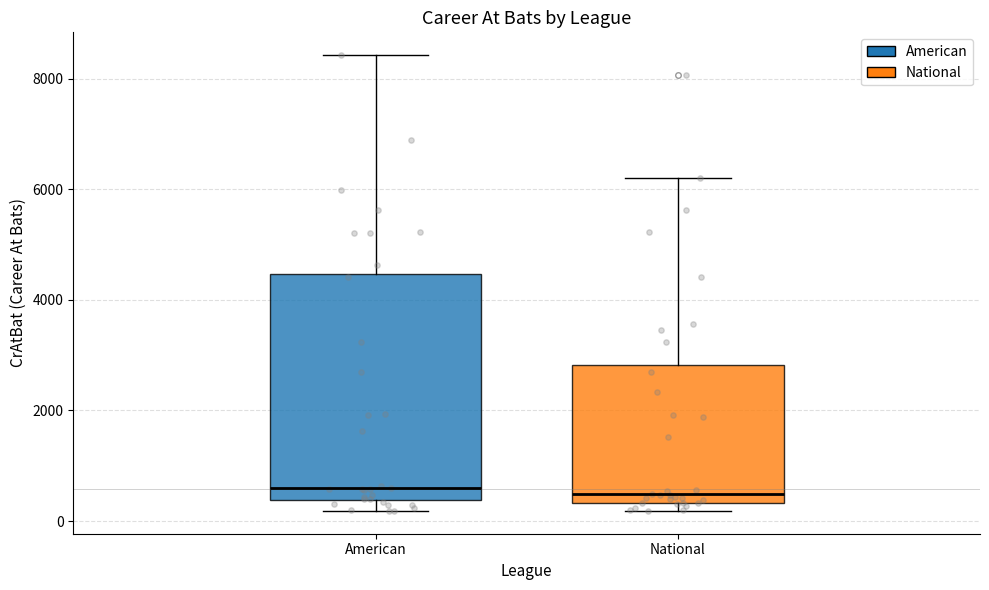

Comparing the boxes themselves (not the whiskers), which one is the tallest?

American